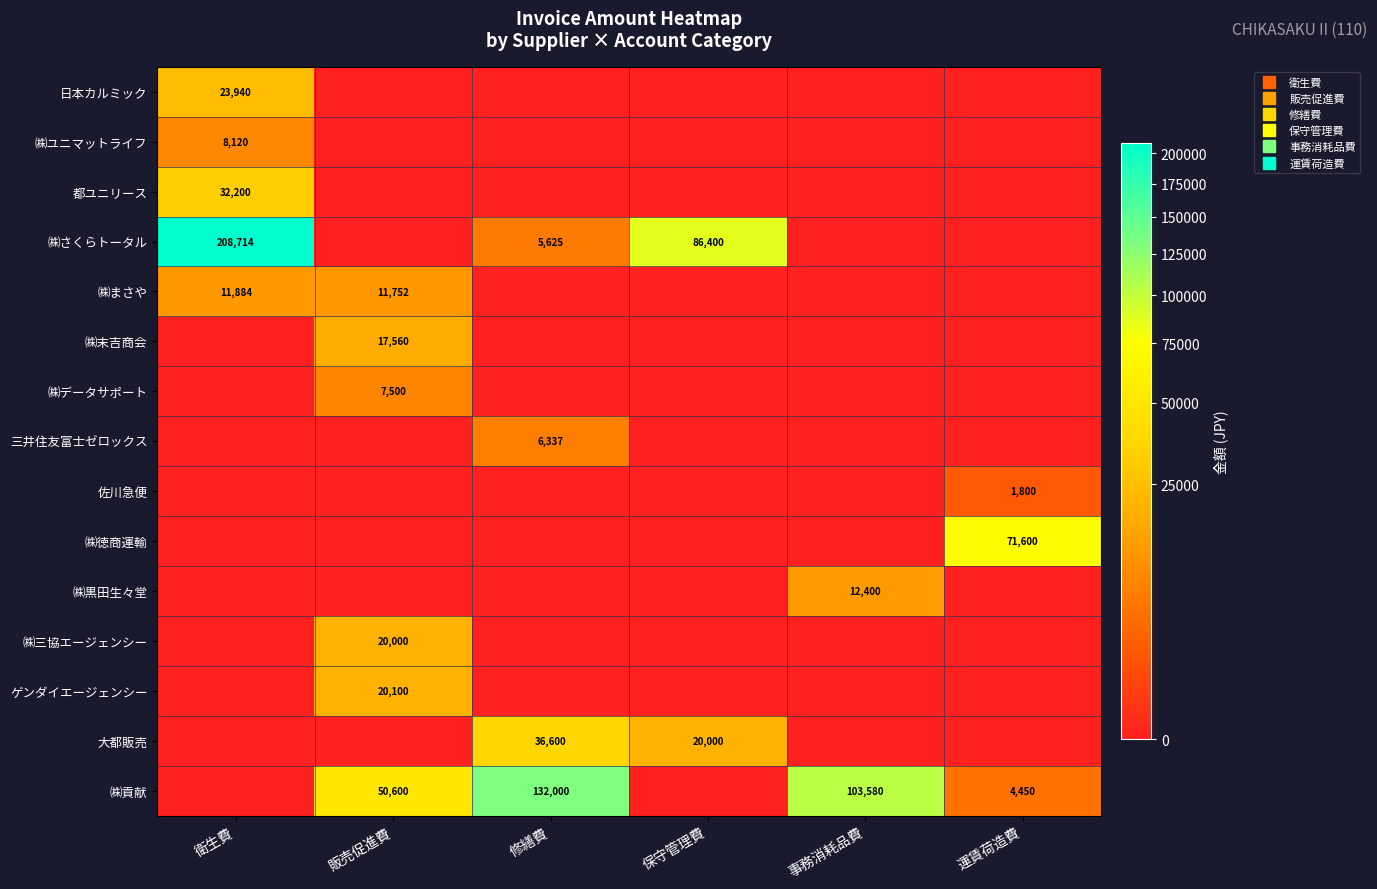

Which series has the largest range (max minus min)?

㈱さくらトータル